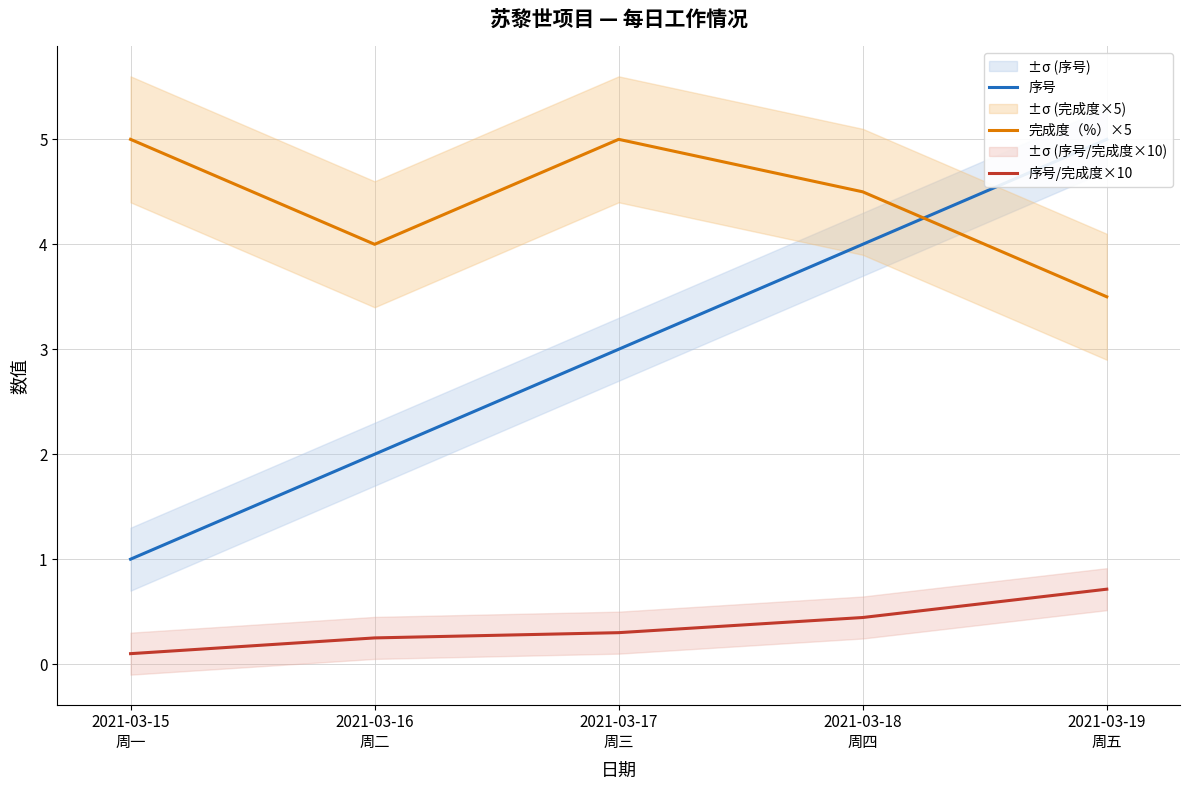

What is the lowest value of the 序号 series?

1.0